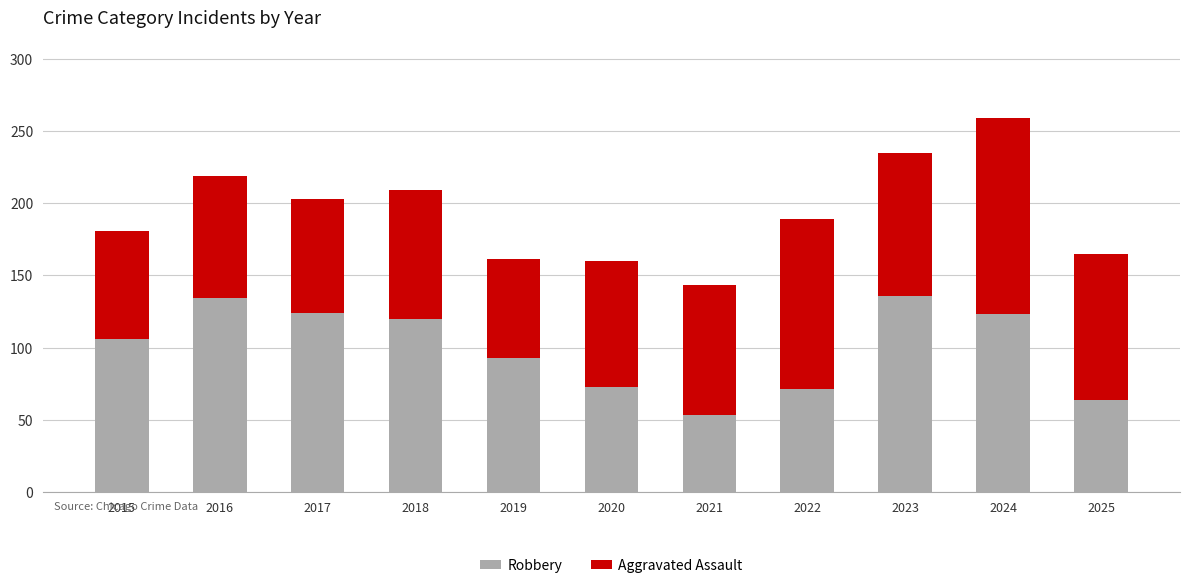

What is the approximate value of Robbery at 2025, to the nearest 10?

60